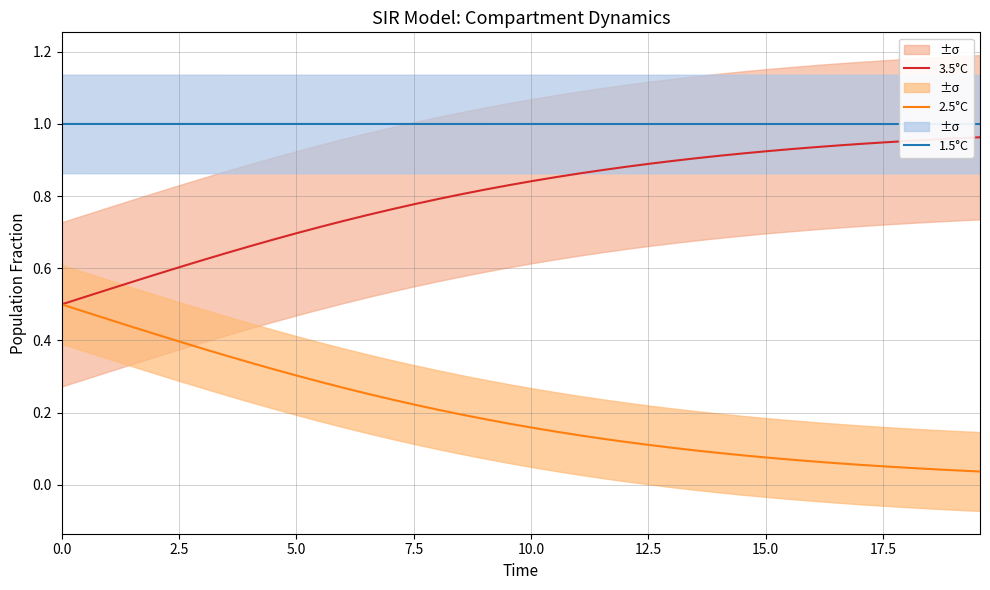

Reading left to right, what are all the values shown in this chart?

3.5°C: 0.5	0.5	0.5	0.6	0.6	0.6	0.6	0.6	0.7	0.7	0.7	0.7	0.7	0.7	0.8	0.8	0.8	0.8	0.8	0.8	0.8	0.9	0.9	0.9	0.9	0.9	0.9	0.9	0.9	0.9	0.9	0.9	0.9	0.9	0.9	0.9	1.0	1.0	1.0	1.0
2.5°C: 0.5	0.5	0.5	0.4	0.4	0.4	0.4	0.4	0.3	0.3	0.3	0.3	0.3	0.3	0.2	0.2	0.2	0.2	0.2	0.2	0.2	0.1	0.1	0.1	0.1	0.1	0.1	0.1	0.1	0.1	0.1	0.1	0.1	0.1	0.1	0.1	0.0	0.0	0.0	0.0
1.5°C: 1.0	1.0	1.0	1.0	1.0	1.0	1.0	1.0	1.0	1.0	1.0	1.0	1.0	1.0	1.0	1.0	1.0	1.0	1.0	1.0	1.0	1.0	1.0	1.0	1.0	1.0	1.0	1.0	1.0	1.0	1.0	1.0	1.0	1.0	1.0	1.0	1.0	1.0	1.0	1.0